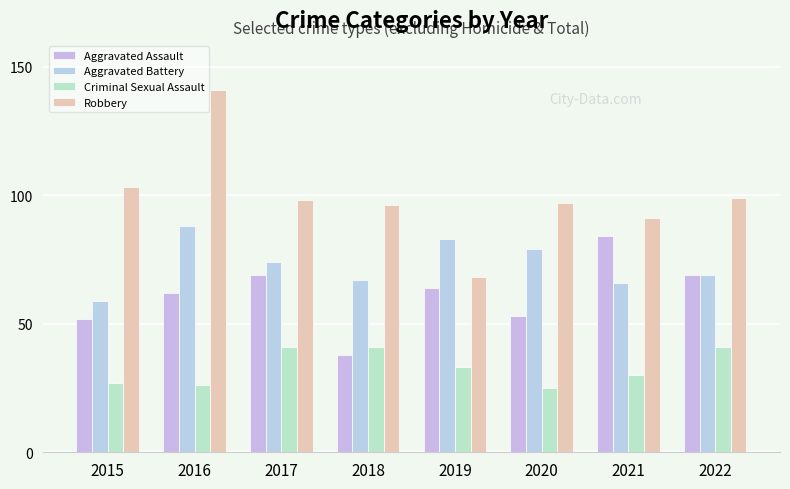

What is the sum of all Aggravated Battery values?

585